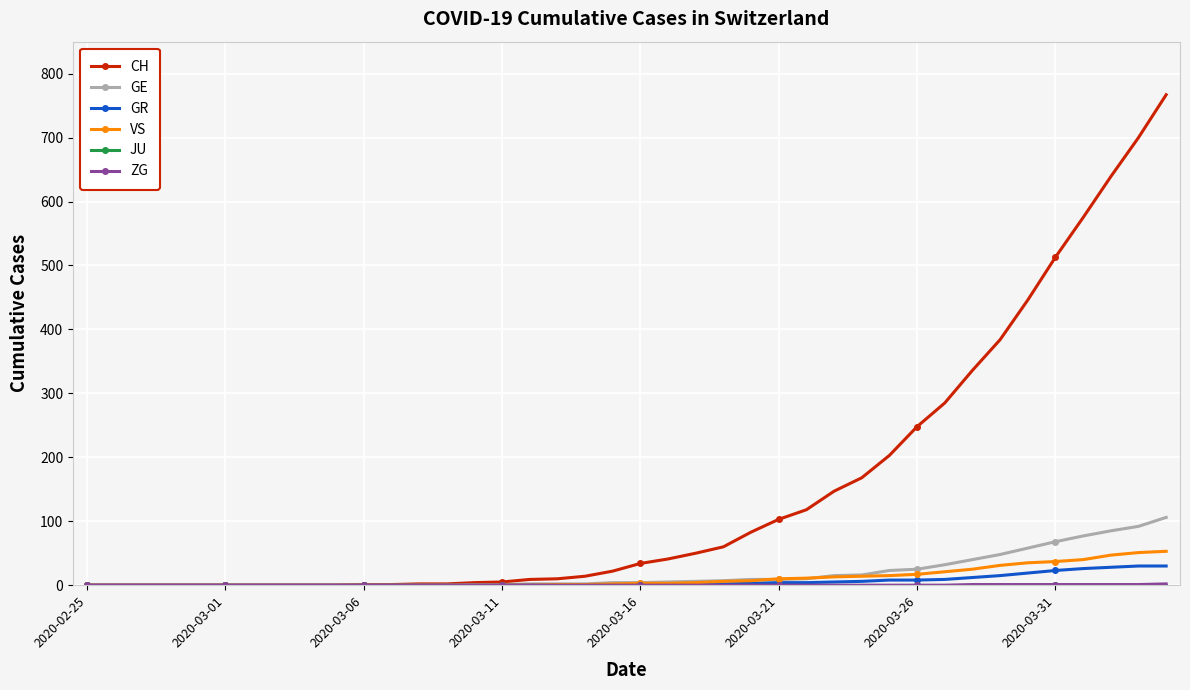

What is the maximum value shown in the chart?

767